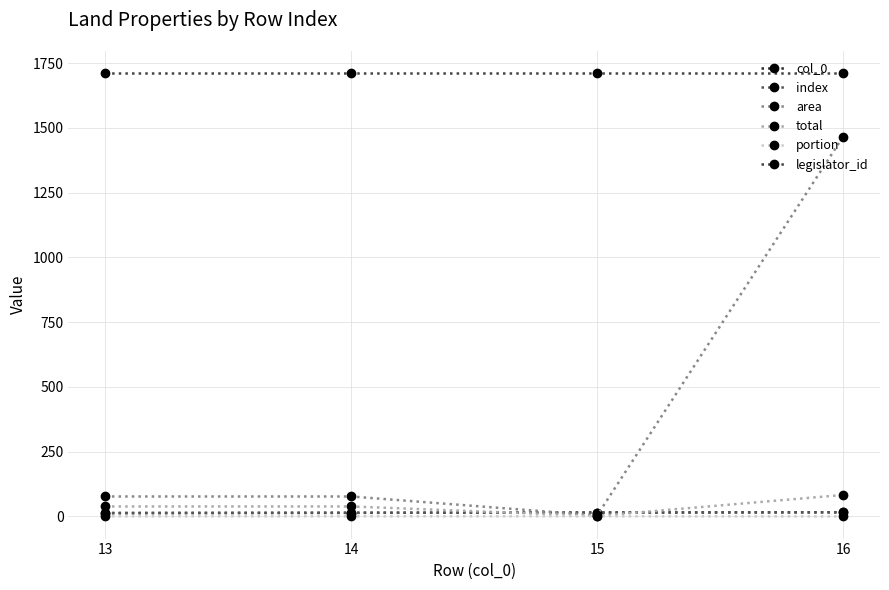

Is this an area chart (filled region under the line)?

No